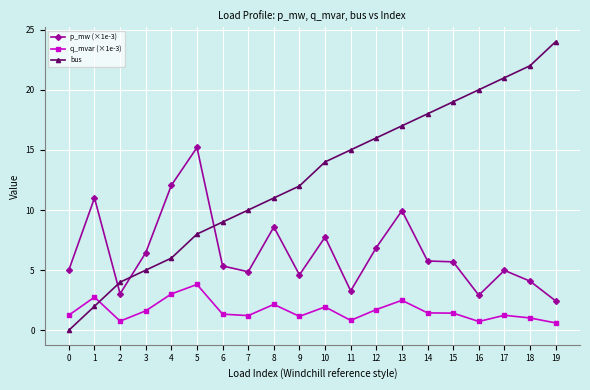

What is the maximum value shown in the chart?

24.0